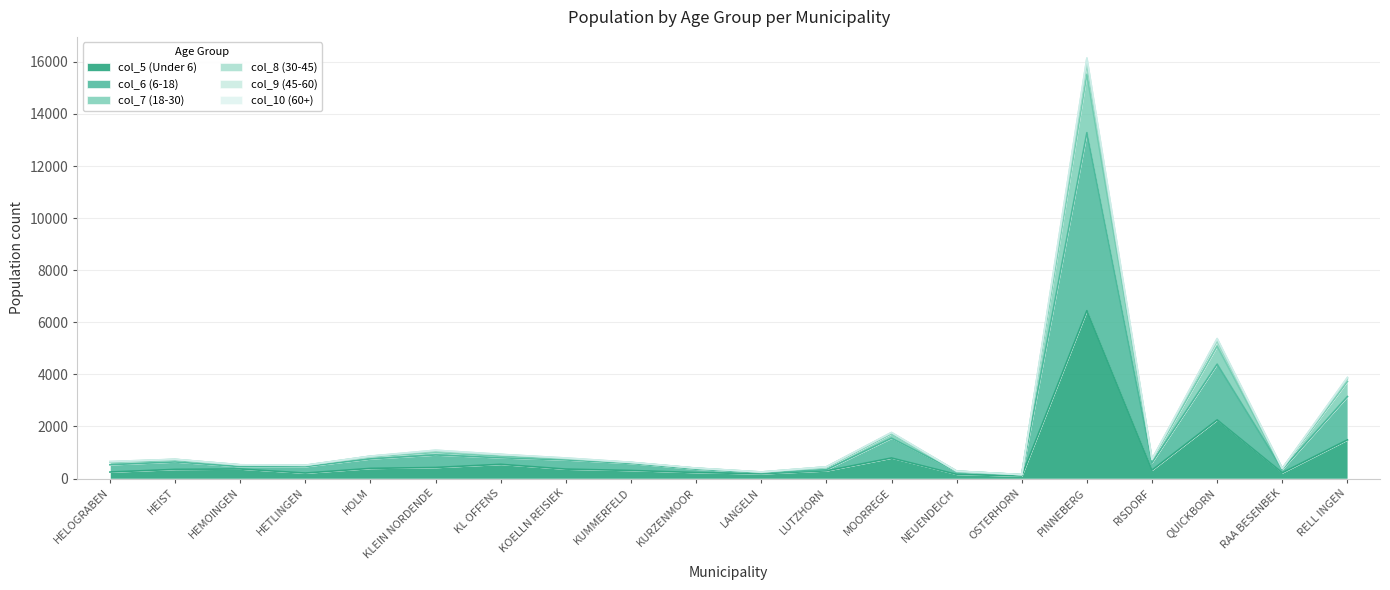

At which label is col_9 (45-60) closest to 8144?

QUICKBORN